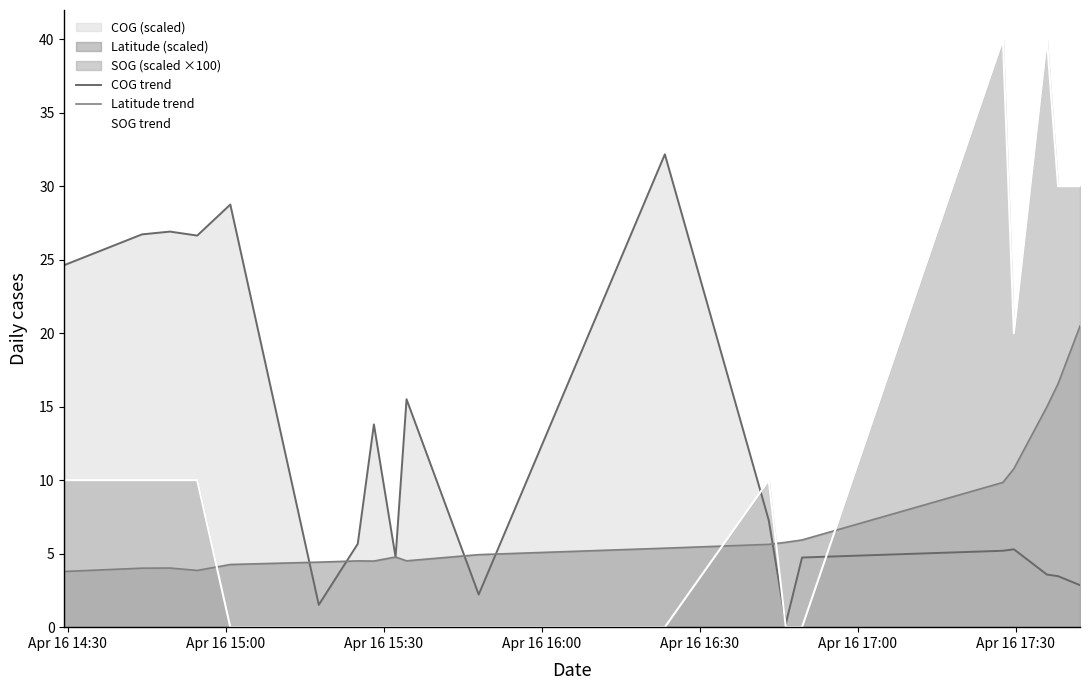

What is the difference between the maximum and second lowest values in the Latitude trend series?

16.6